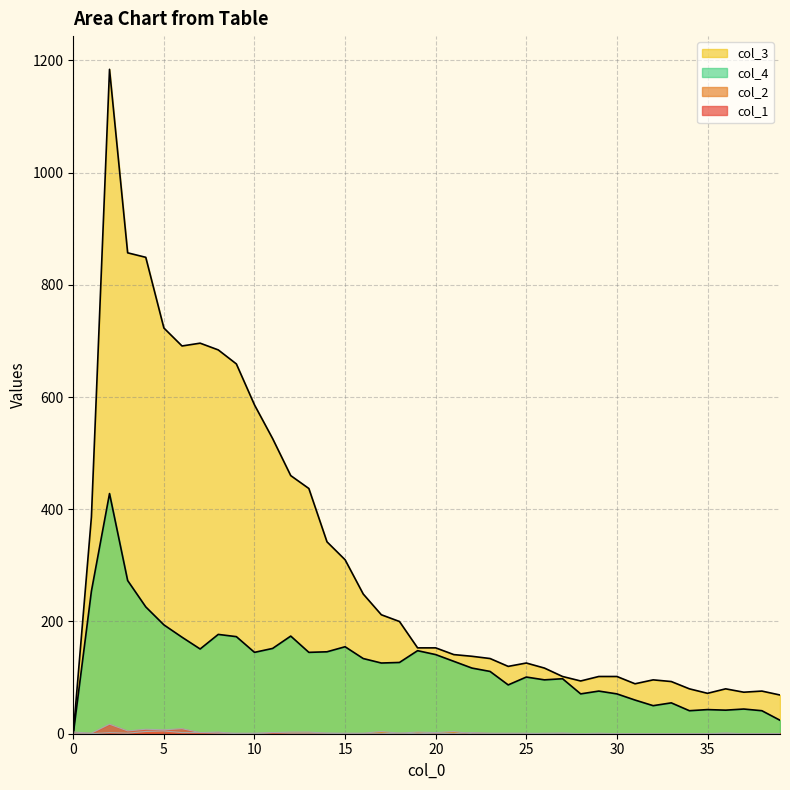

True or false: col_1 has a value of 0 at 17.

True